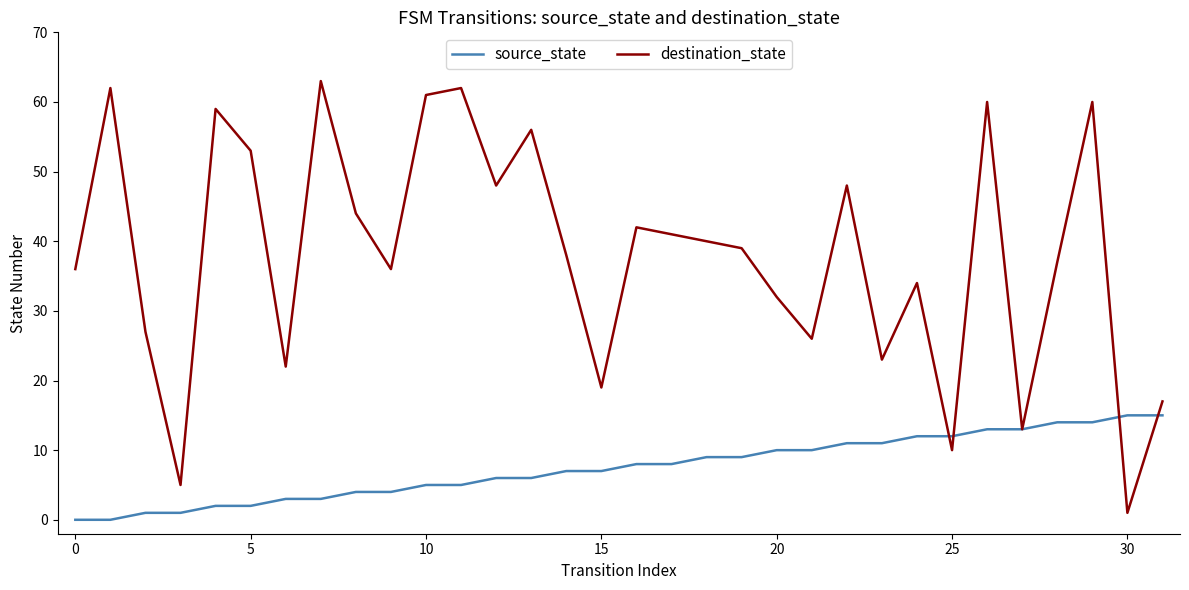

In destination_state, how many points are higher than both neighbors (excluding endpoints)?

10